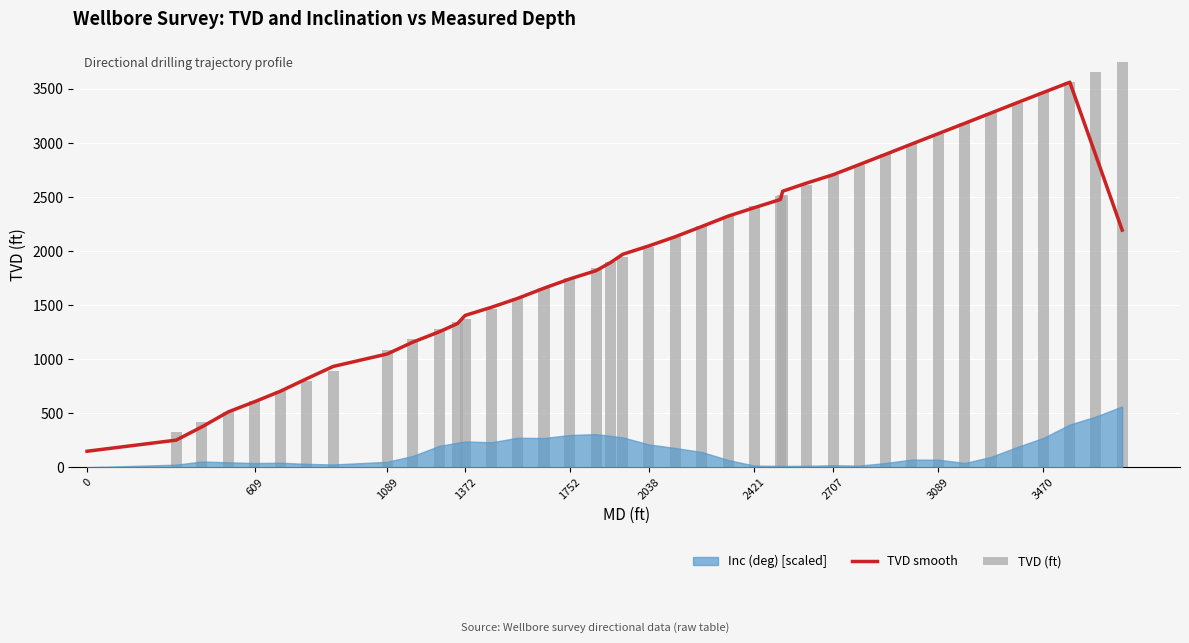

Which series has the largest total across all categories?

TVD (ft)